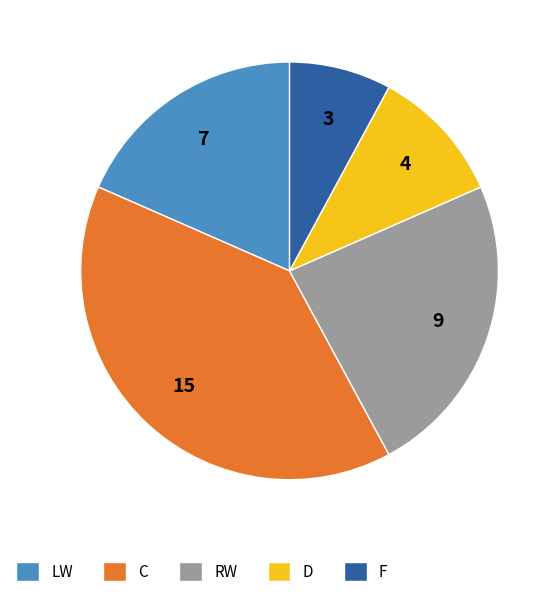

Is it true that D is 23% of the pie?

False